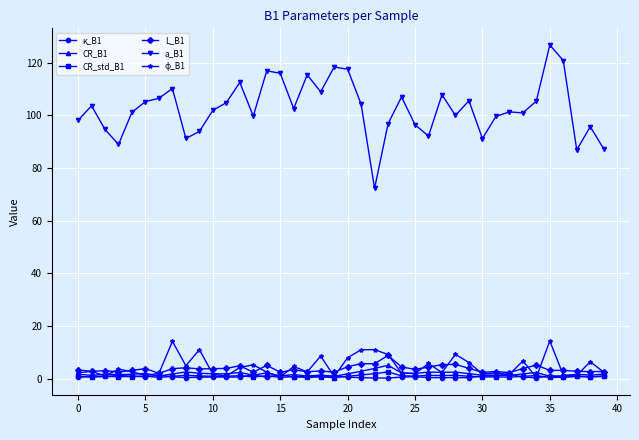

Which series has the largest total across all categories?

a_B1